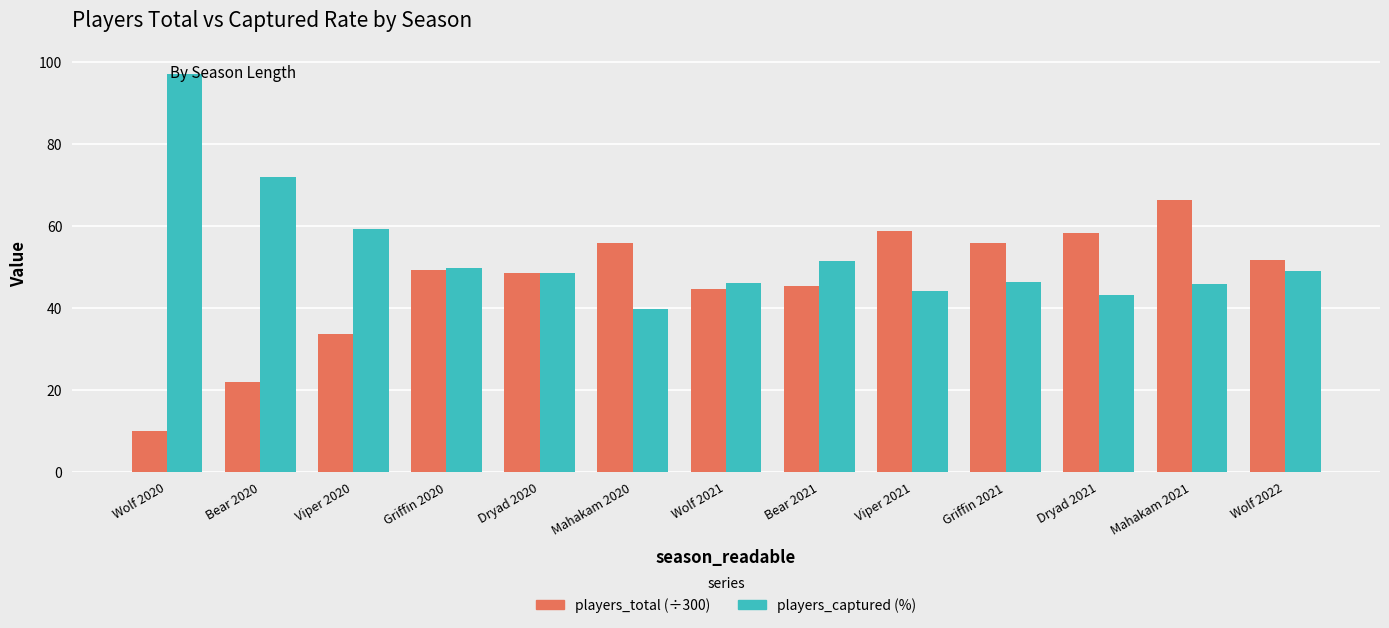

What is the value of the players_total (÷300) bar at the 13th from the left?

51.7